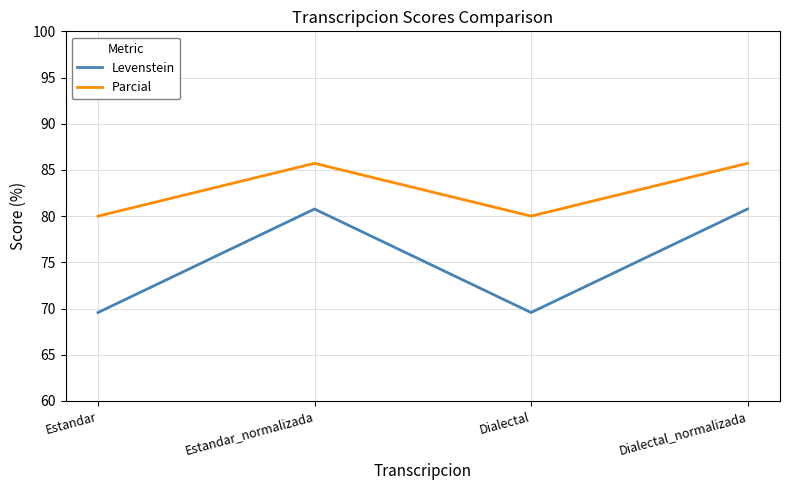

Read the Levenstein value at Estandar.

69.6